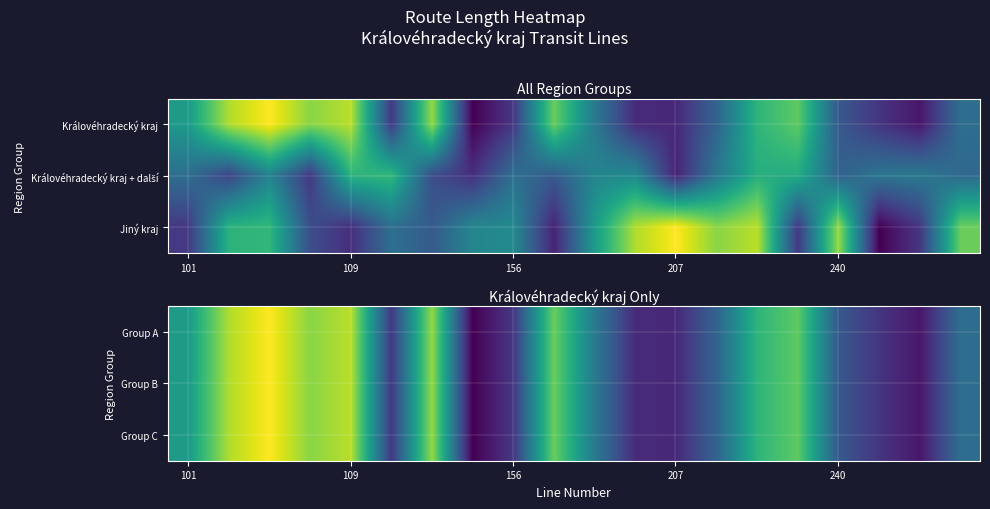

What is the total value across all series at 14?

141259.1